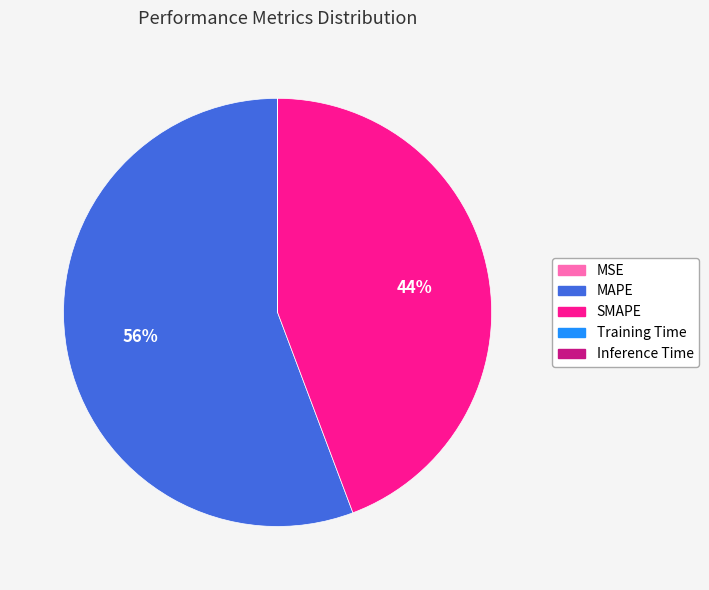

Does MAPE represent more than half of the total?

Yes